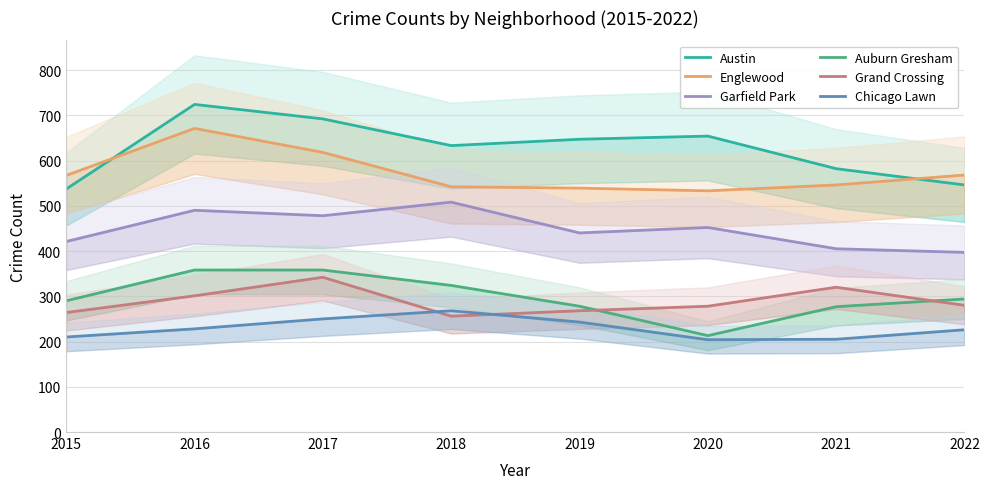

What is the value of the Grand Crossing point at the 4th from the left?

256